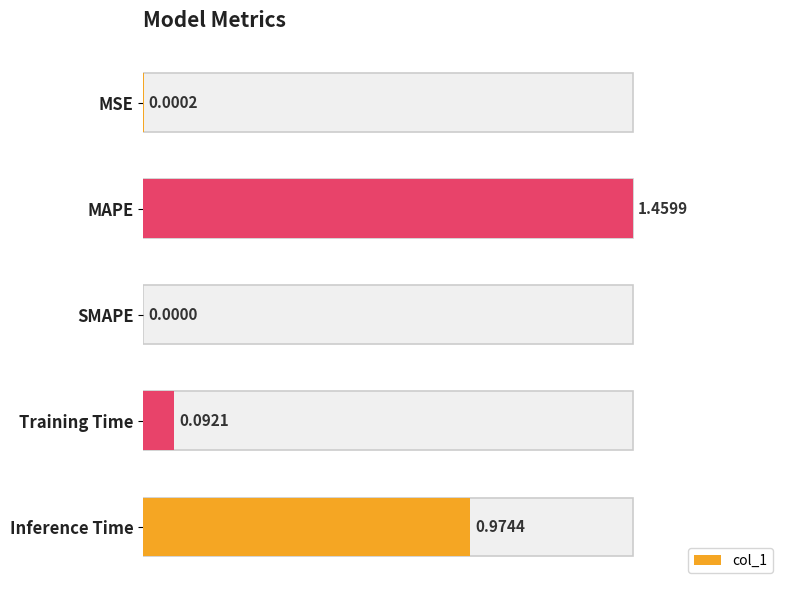

What is the maximum value shown in the chart?

1.5